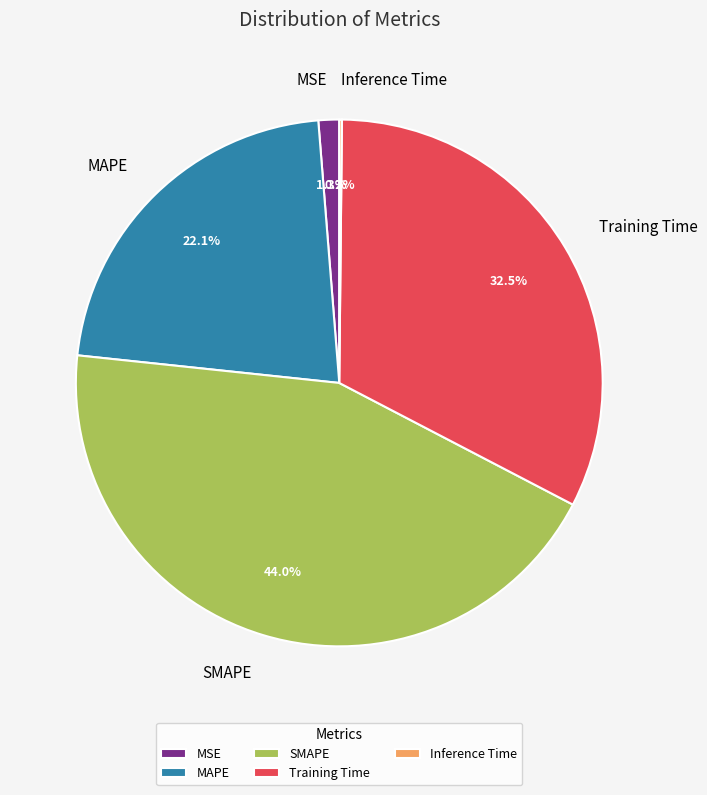

Which has a higher value, MSE or MAPE?

MAPE